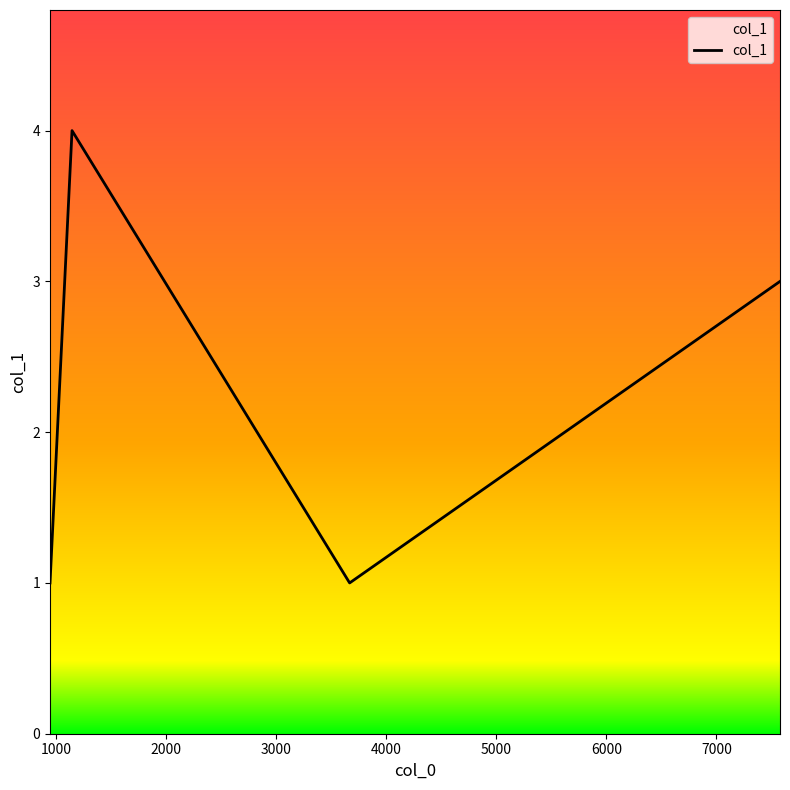

True or false: there are more than 0 points higher than both neighbors.

True